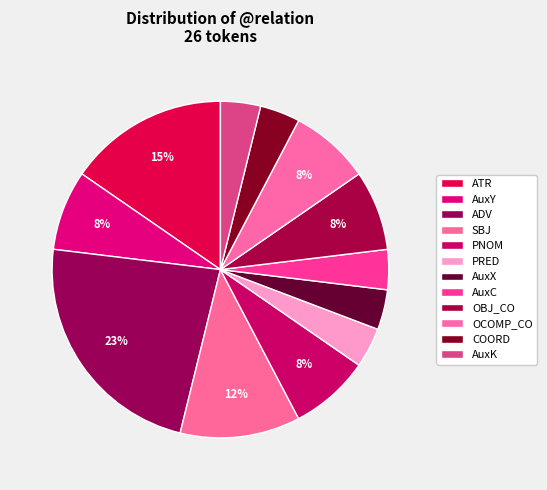

Is there a majority slice in this chart?

No